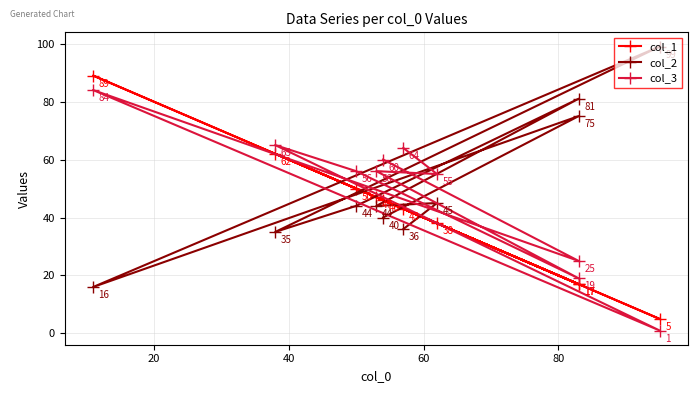

Rank the series by their average value, from highest to lowest.

col_2, col_3, col_1